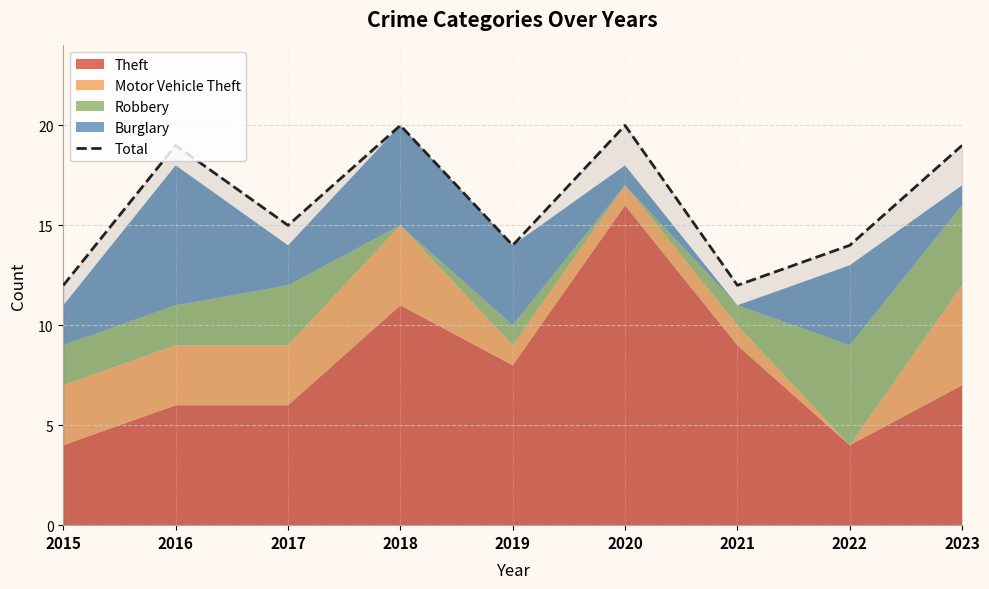

Where does the data first go above 15?

2016